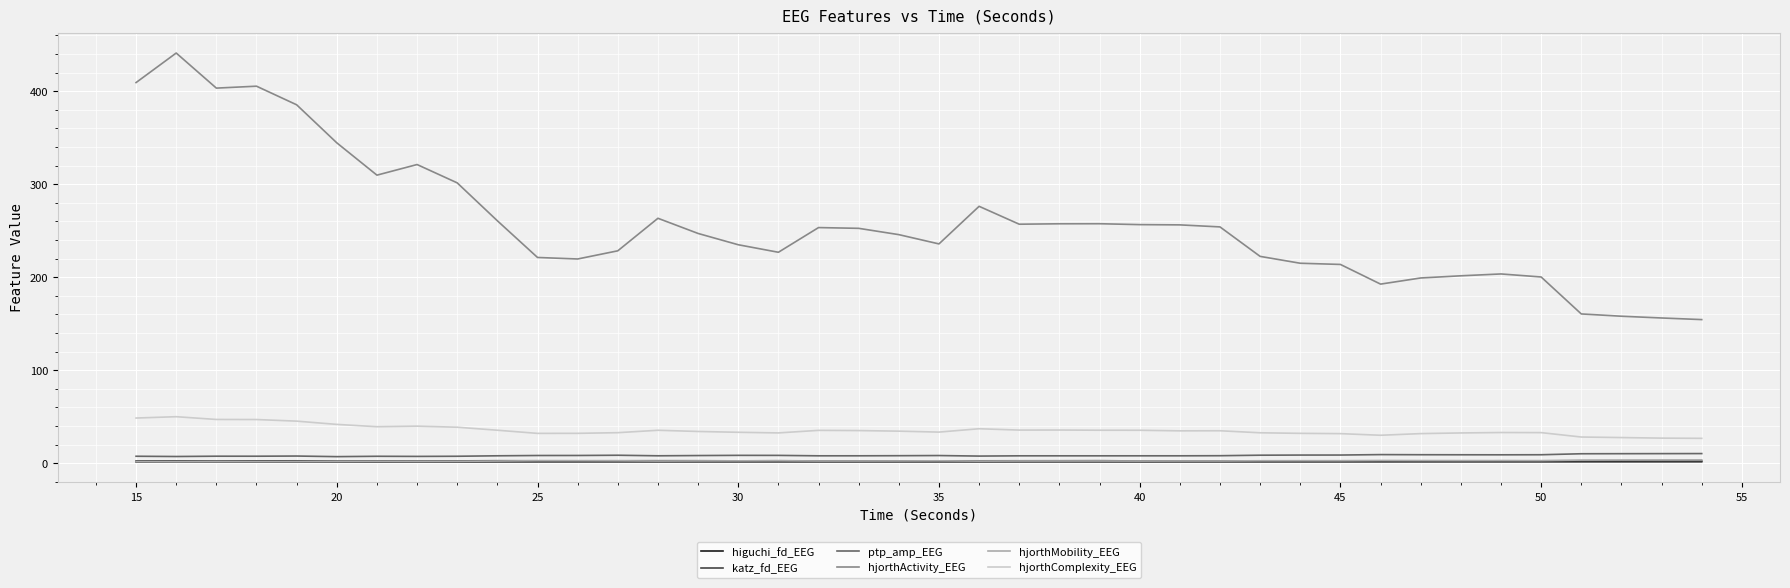

Which series has the widest spread of values?

hjorthActivity_EEG